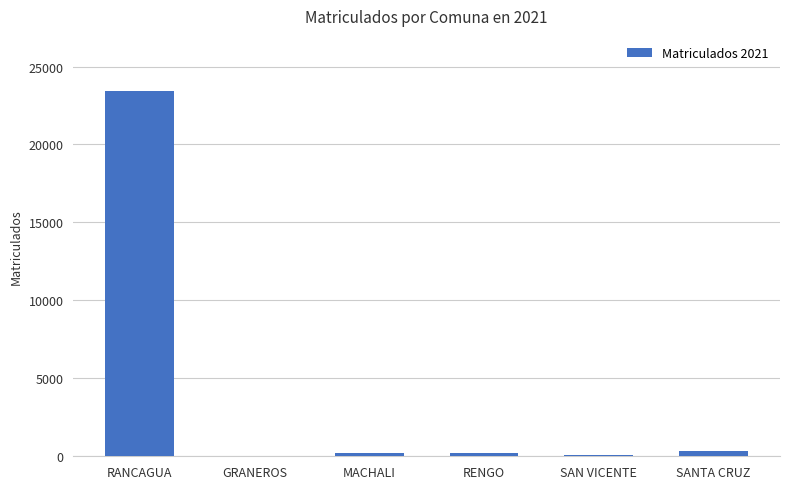

Count the number of categories in the chart.

6